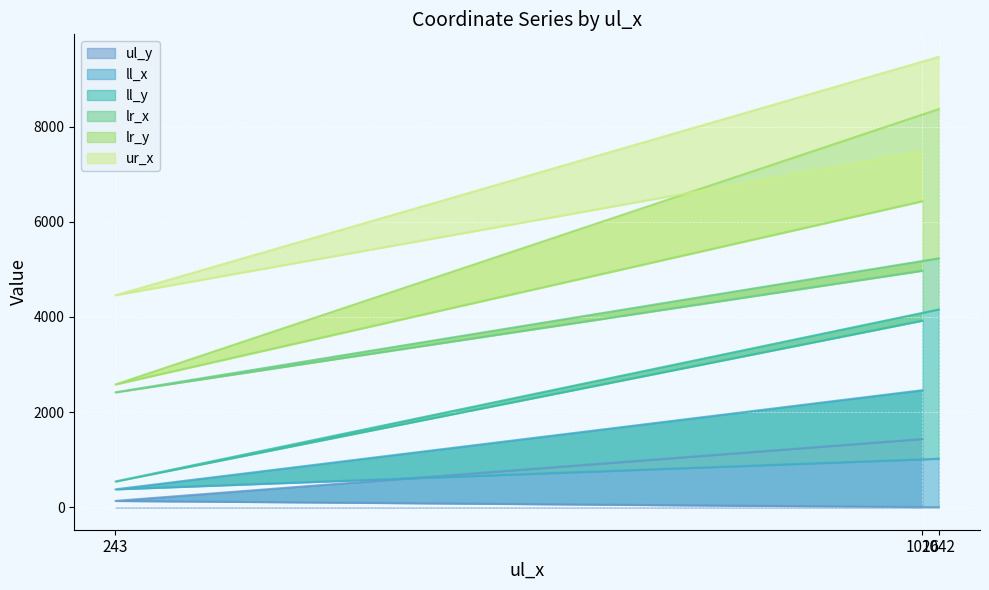

Which label corresponds to the smallest value in the chart?

1042